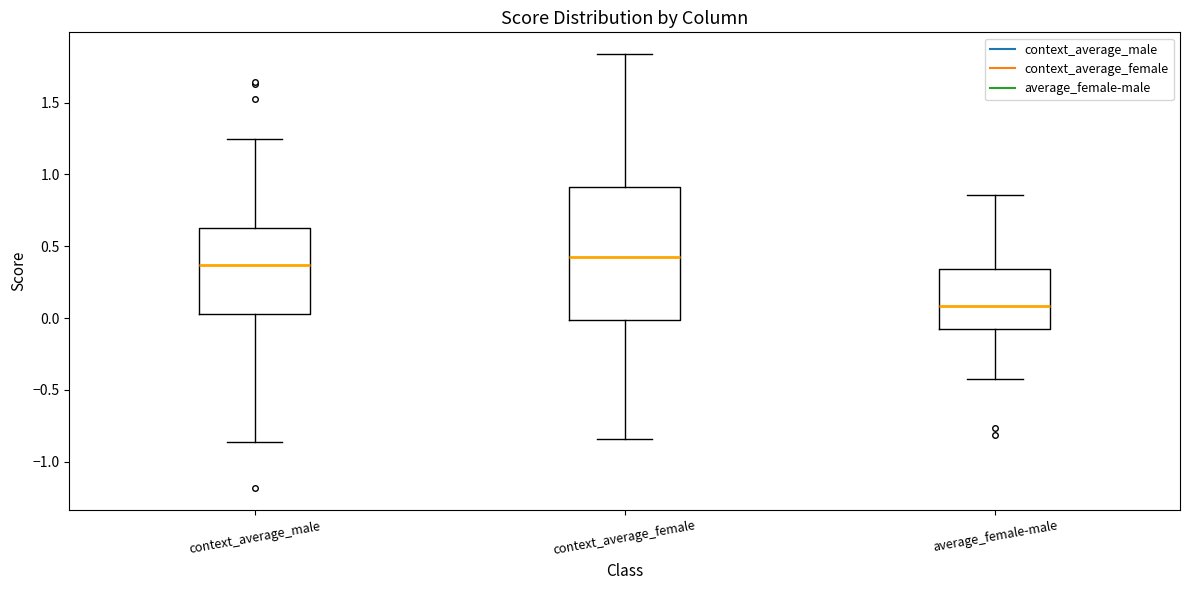

Where is the upper edge of the box for average_female-male on the y-axis? The values are not printed on the chart, so give them approximately, as read against the axis.

0.35